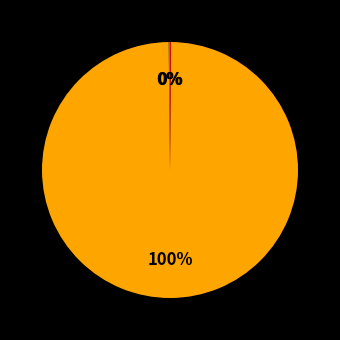

To the nearest percent, what is the average slice percentage?

33%